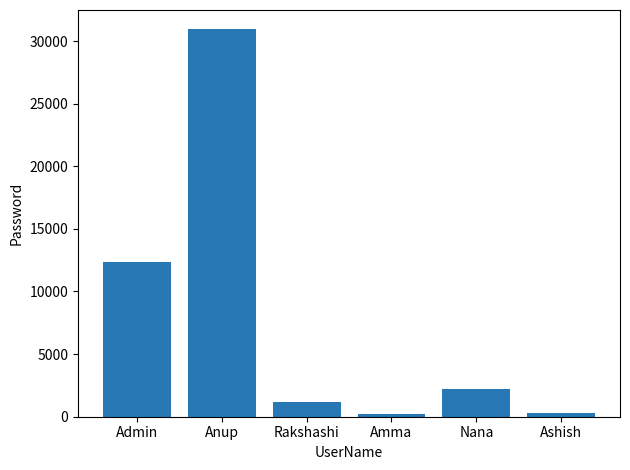

What is the smallest value displayed?

212